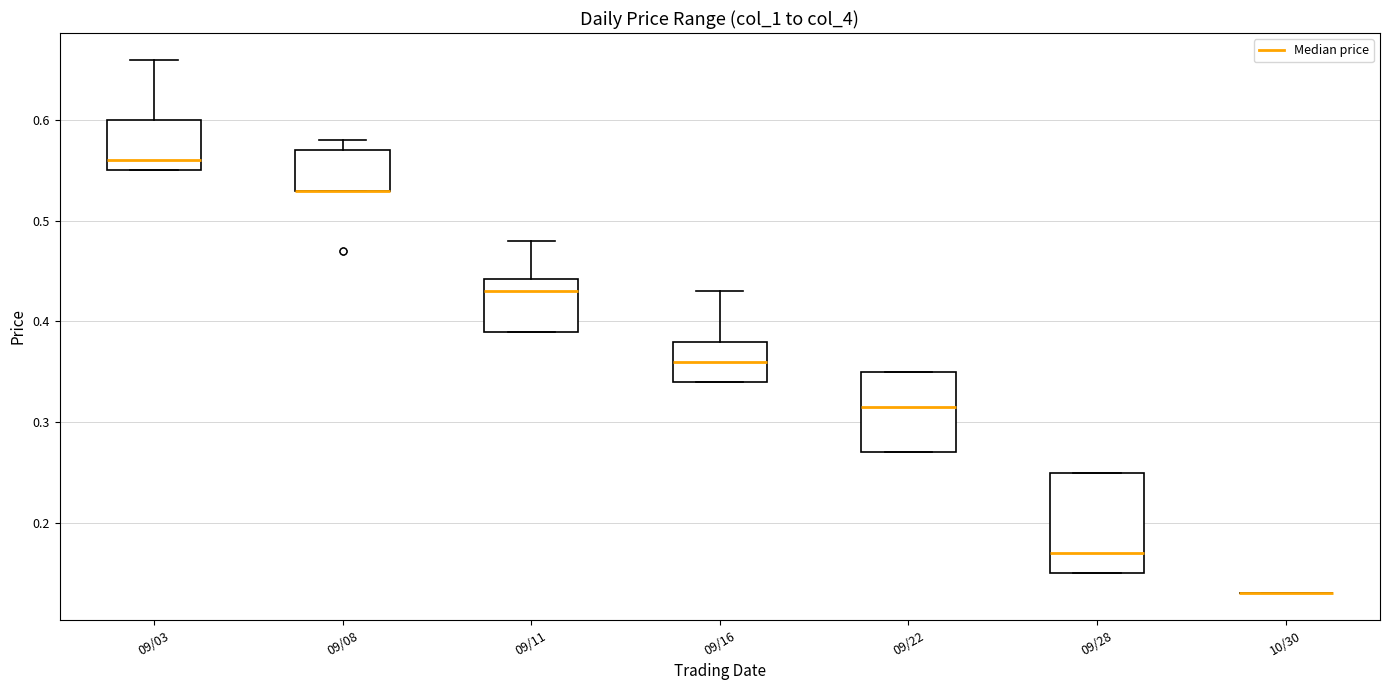

Reading left to right, read every box against the y-axis: the position of its median line, the range the box covers, and the ends of its whiskers. The values are not printed on the chart, so give them approximately, as read against the axis.

09/03: median 0.56, box 0.55 to 0.60, whiskers 0.55 to 0.66
09/08: median 0.53 (drawn on the box's lower edge), box 0.53 to 0.57, whiskers 0.53 to 0.58
09/11: median 0.43, box 0.39 to 0.44, whiskers 0.39 to 0.48
09/16: median 0.36, box 0.34 to 0.38, whiskers 0.34 to 0.43
09/22: median 0.32, box 0.27 to 0.35, whiskers 0.27 to 0.35
09/28: median 0.17, box 0.15 to 0.25, whiskers 0.15 to 0.25
10/30: box collapsed to a line at 0.13, whiskers 0.13 to 0.13